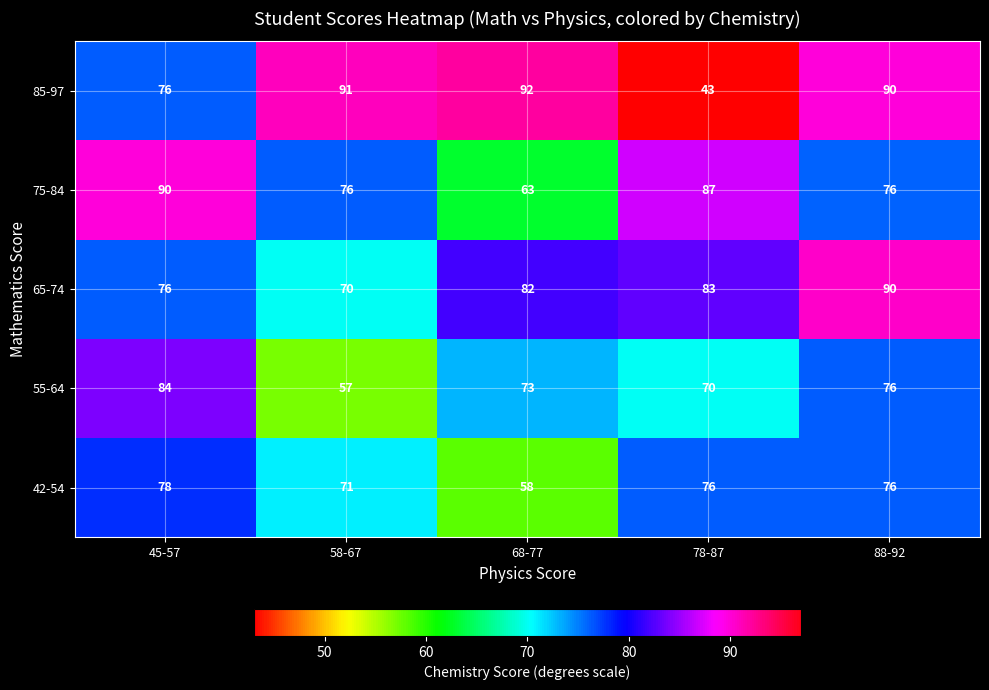

What is the total value across all series at 68-77?

368